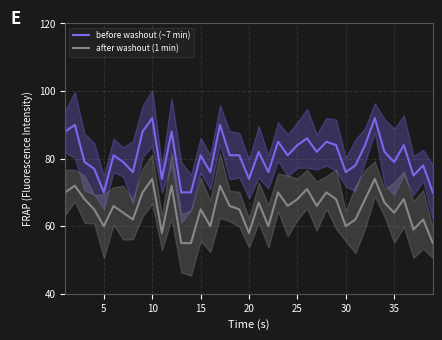

What is the minimum value for after washout (1 min)?

55